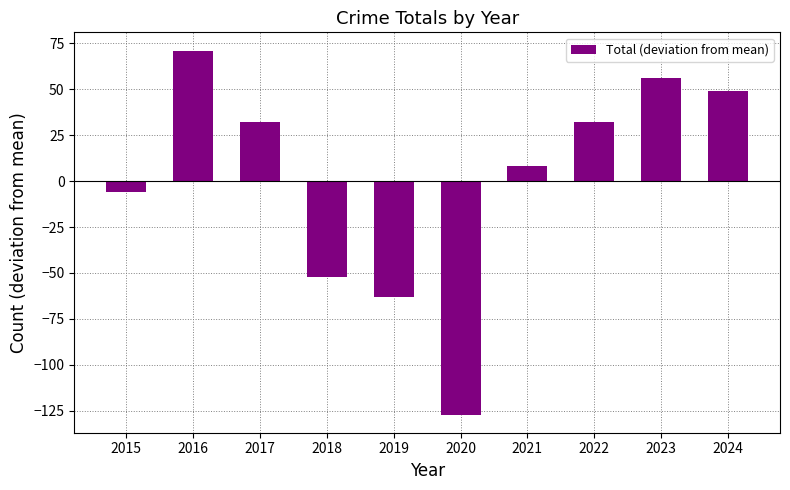

Which has a higher value, 2022 or 2020?

2022